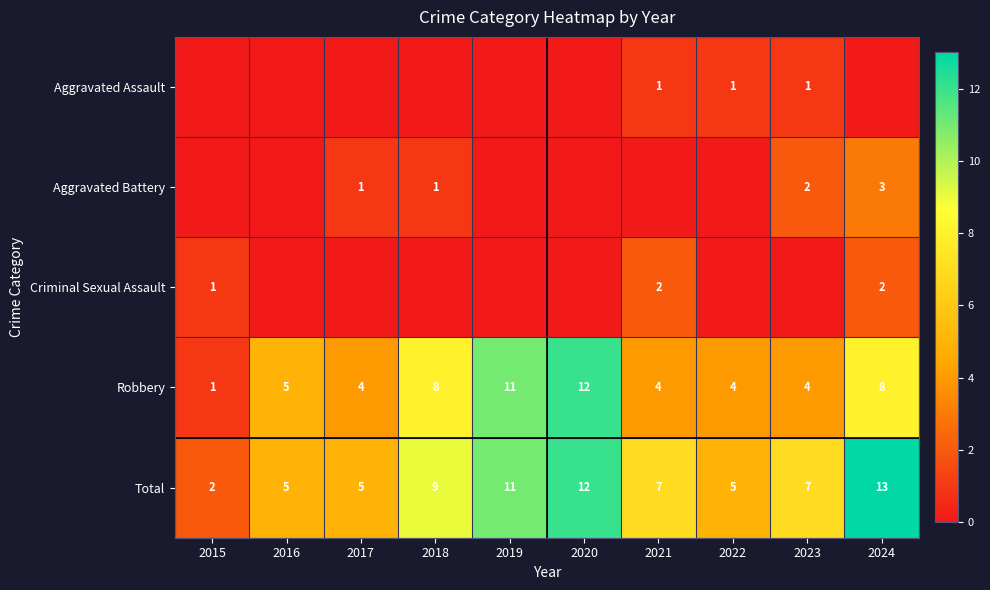

What is the greatest value displayed?

13